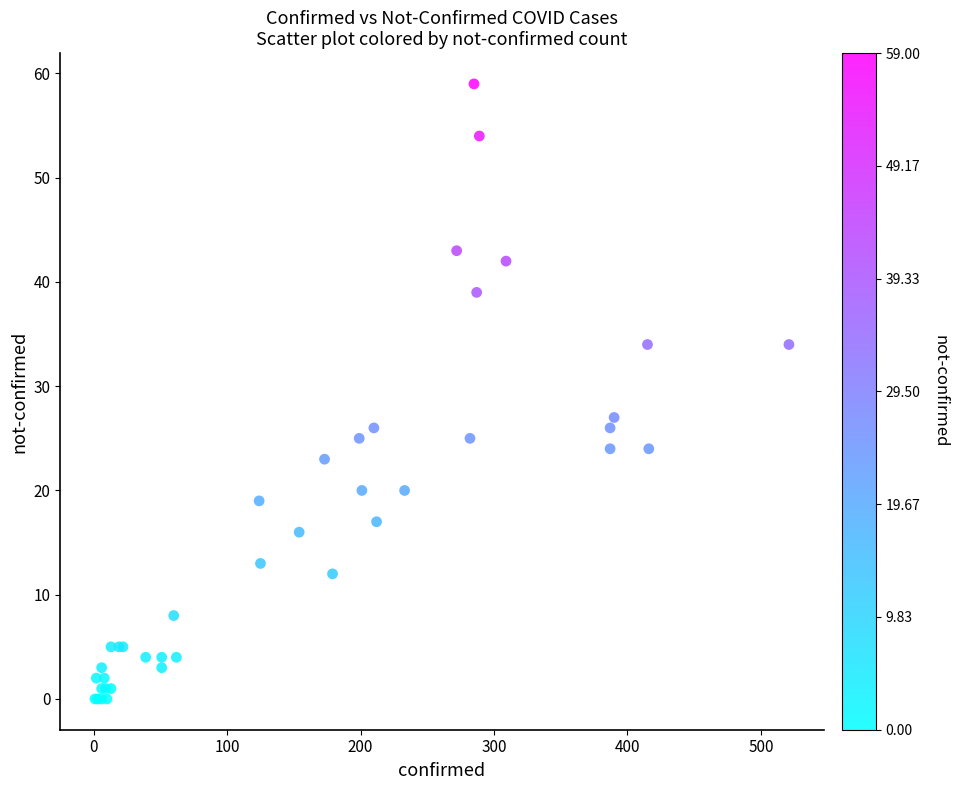

What Y value in the scatter plot is closest to 29?

27